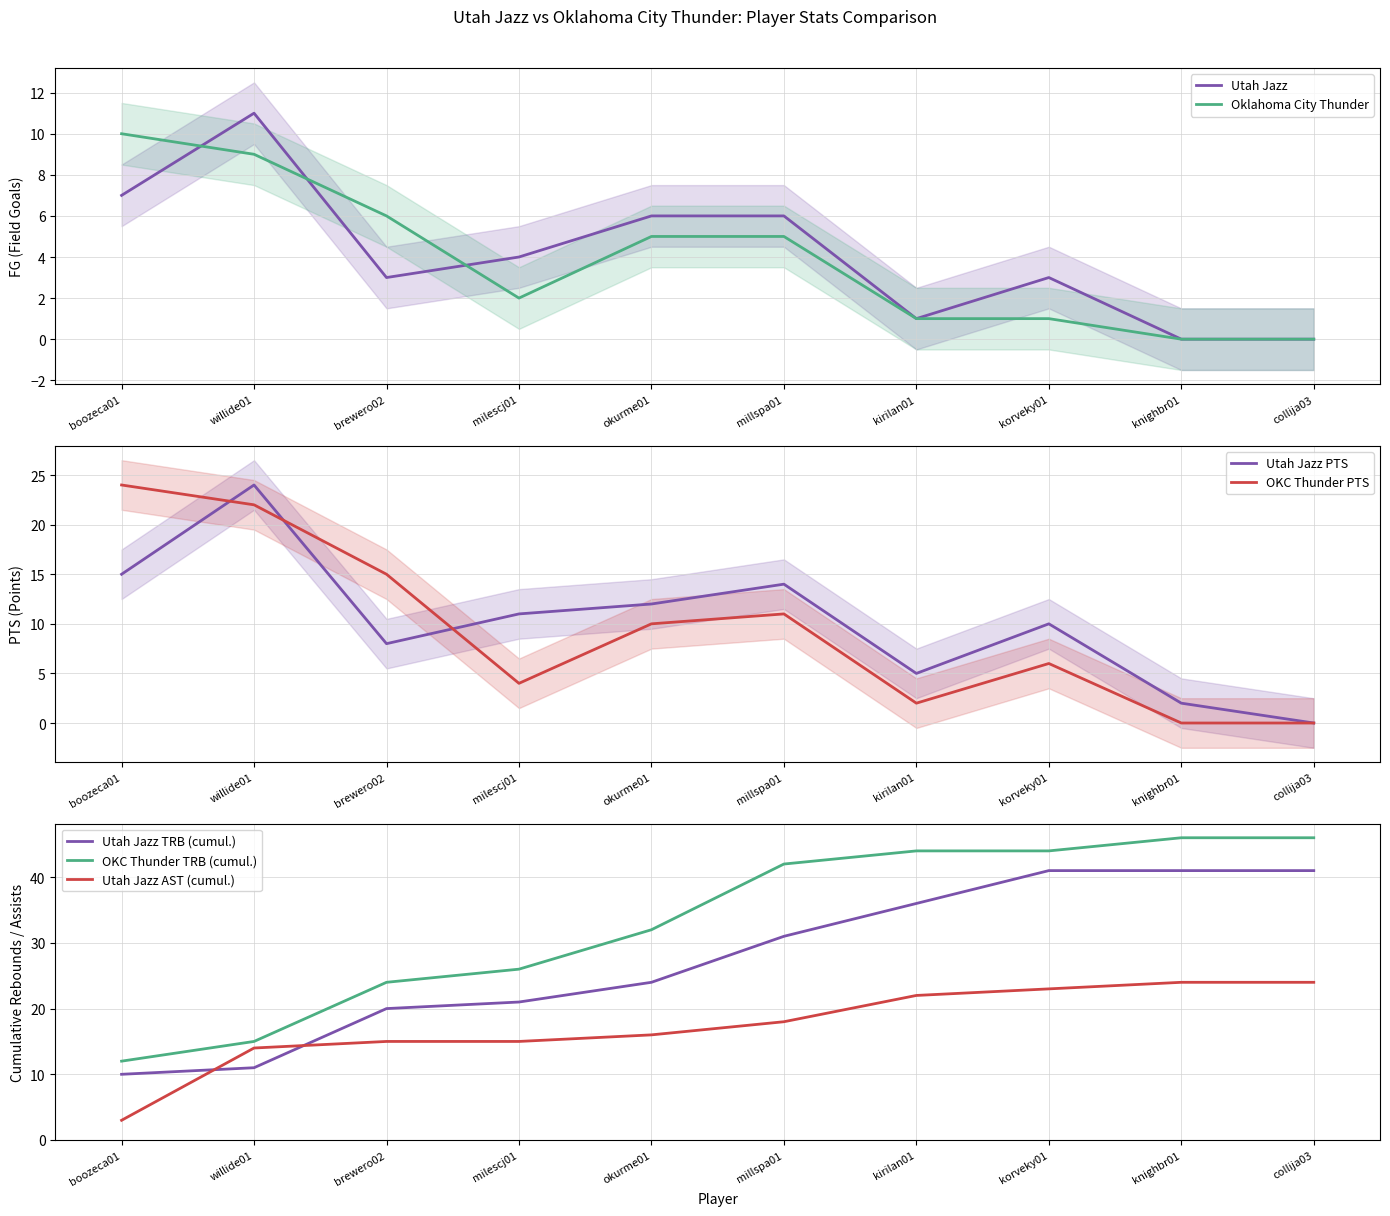

True or false: Oklahoma City Thunder has more than 2 interior local peaks.

False